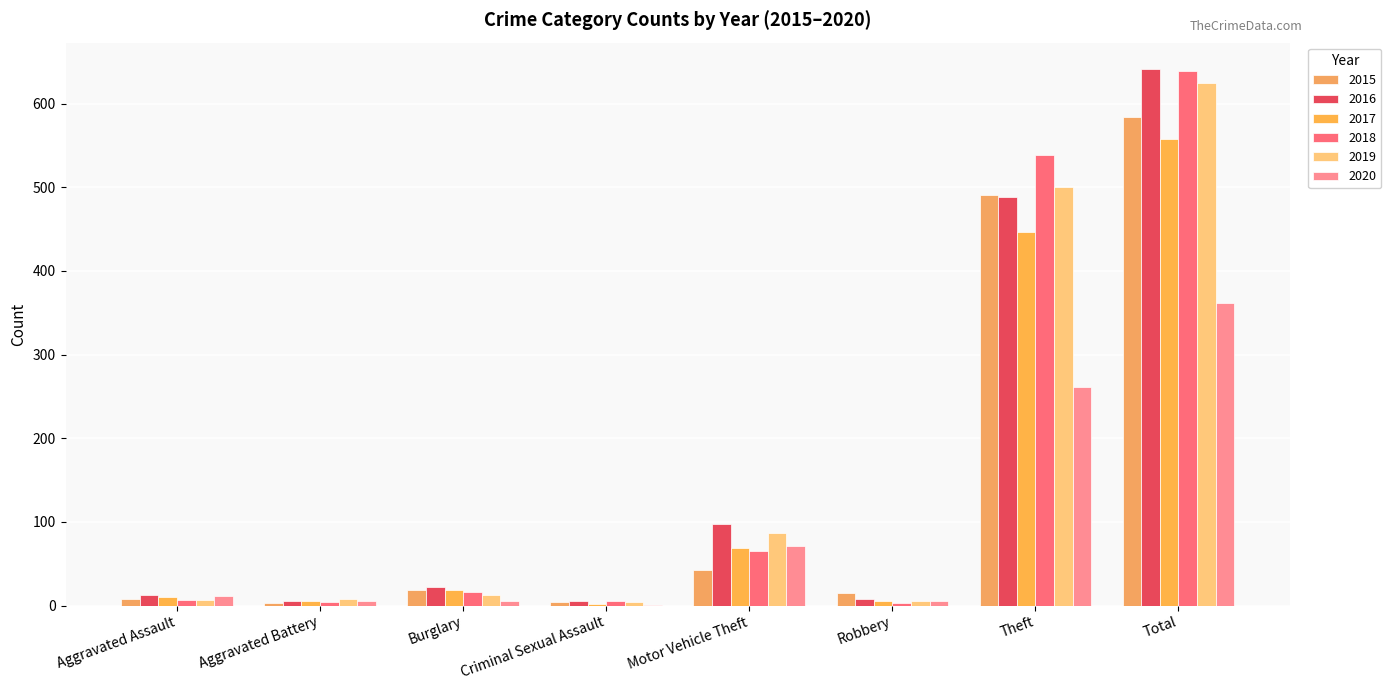

How many distinct data groups are displayed?

6